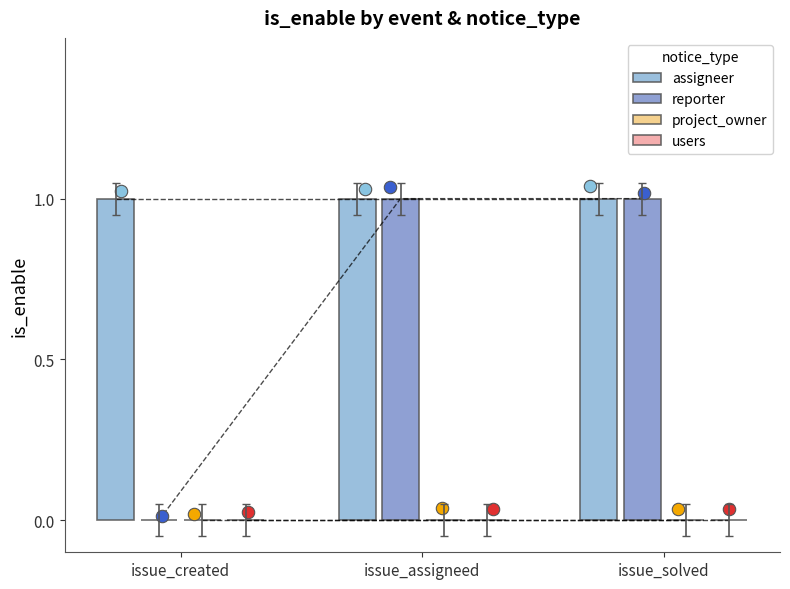

Which series reaches the minimum Y coordinate?

reporter